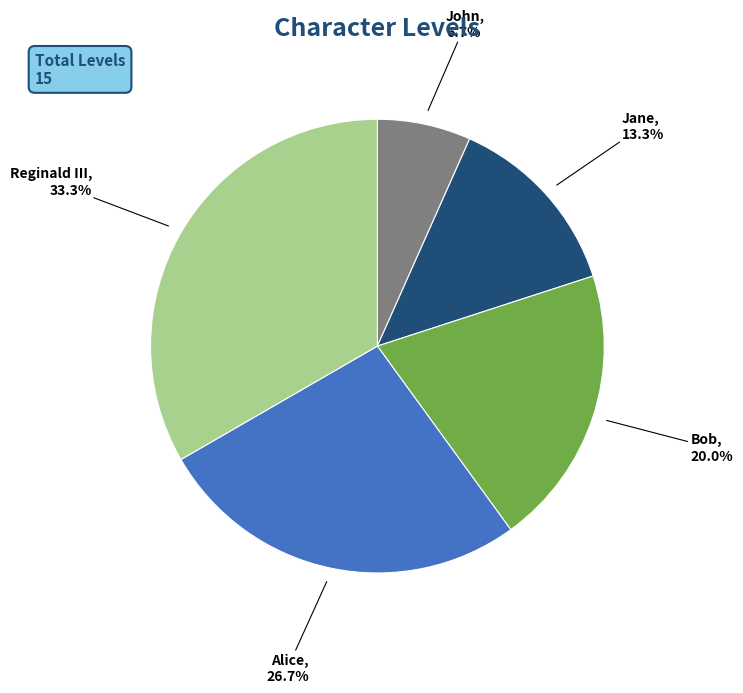

Is there any slice that represents more than half of the pie?

No